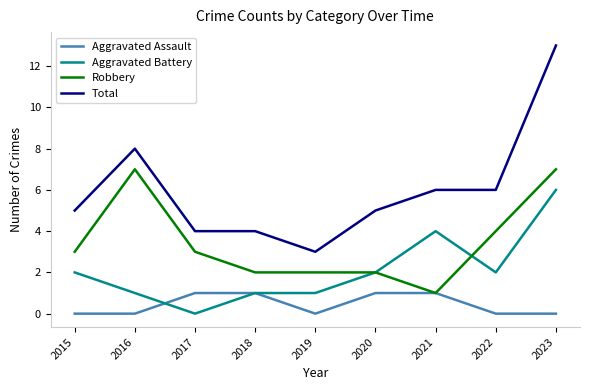

Is it true that Total equals 5 at 2016?

False